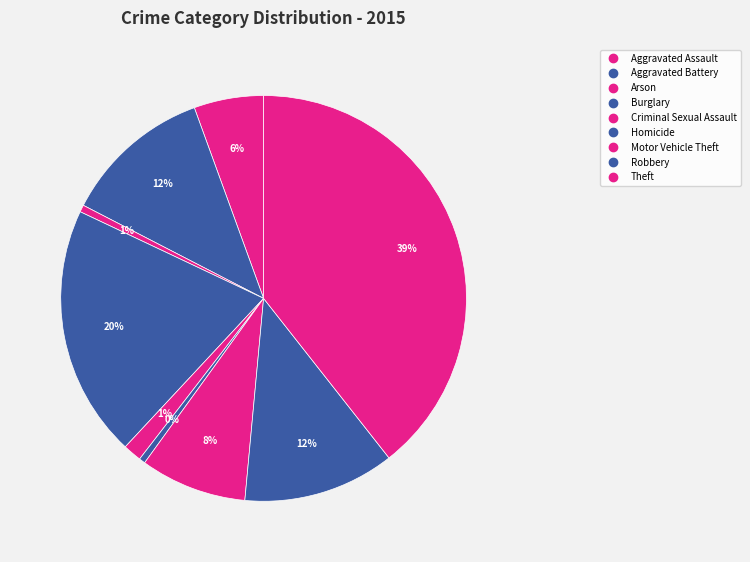

What portion of the pie excludes Theft?

60.6%